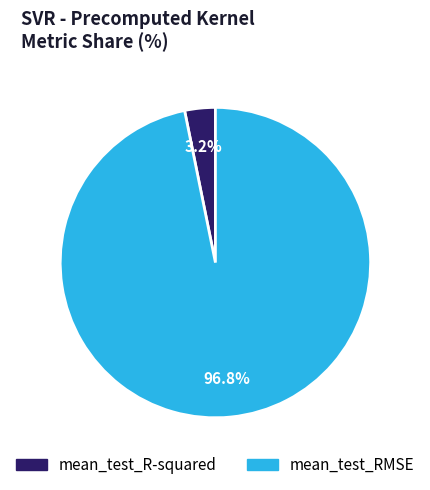

What is the largest slice in the pie chart?

mean_test_RMSE